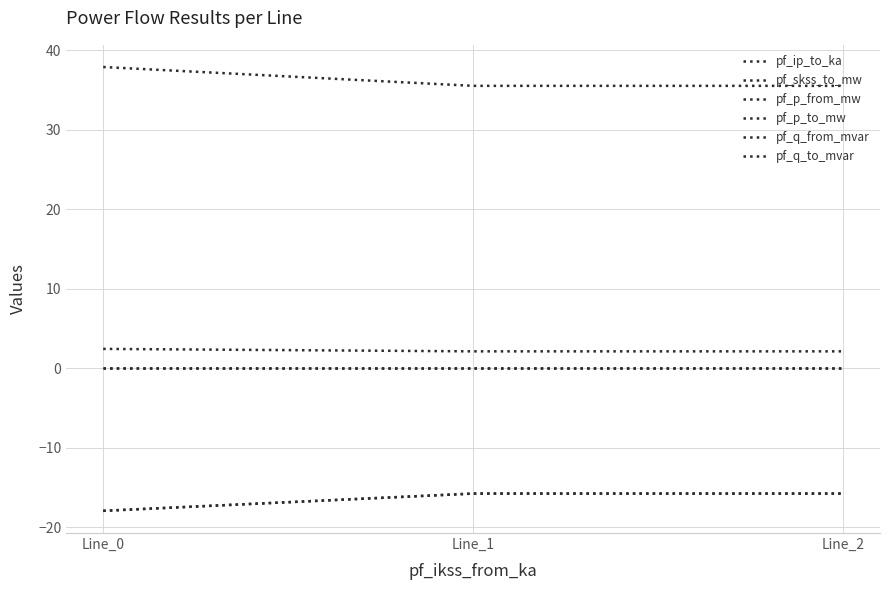

Which series has the largest total across all categories?

pf_skss_to_mw